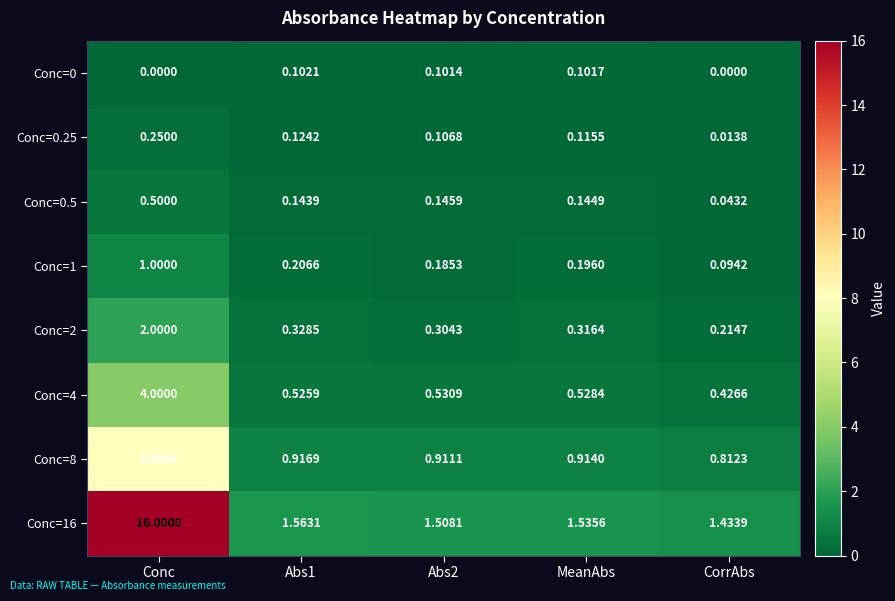

Which category has the highest value in the Conc=1 series?

Conc